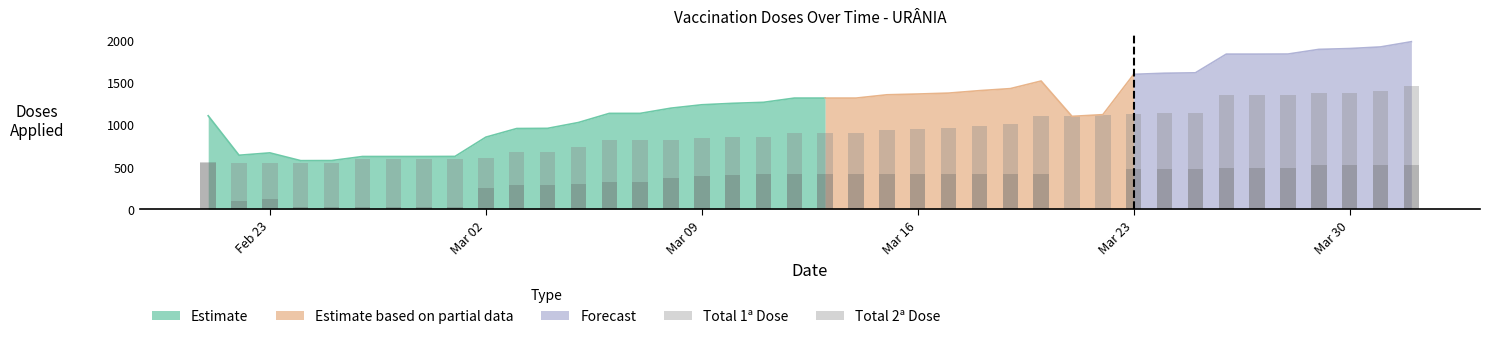

How many bars are there in each group?

2